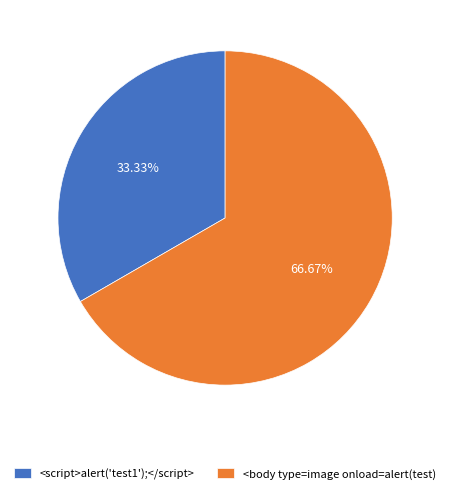

To the nearest percent, what is the average slice percentage?

50%